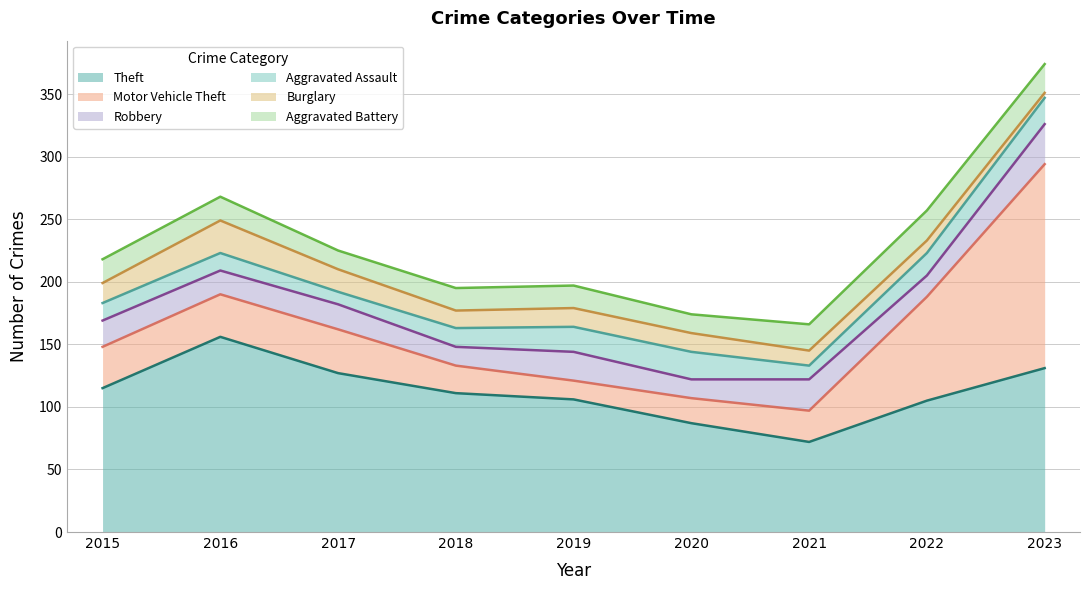

Reading left to right, list all the values displayed in this chart.

Theft: 2015=115	2016=156	2017=127	2018=111	2019=106	2020=87	2021=72	2022=105	2023=131
Motor Vehicle Theft: 2015=33	2016=34	2017=35	2018=22	2019=15	2020=20	2021=25	2022=83	2023=163
Robbery: 2015=21	2016=19	2017=20	2018=15	2019=23	2020=15	2021=25	2022=17	2023=32
Aggravated Assault: 2015=14	2016=14	2017=10	2018=15	2019=20	2020=22	2021=11	2022=18	2023=21
Burglary: 2015=16	2016=26	2017=18	2018=14	2019=15	2020=15	2021=12	2022=10	2023=4
Aggravated Battery: 2015=19	2016=19	2017=15	2018=18	2019=18	2020=15	2021=21	2022=24	2023=23